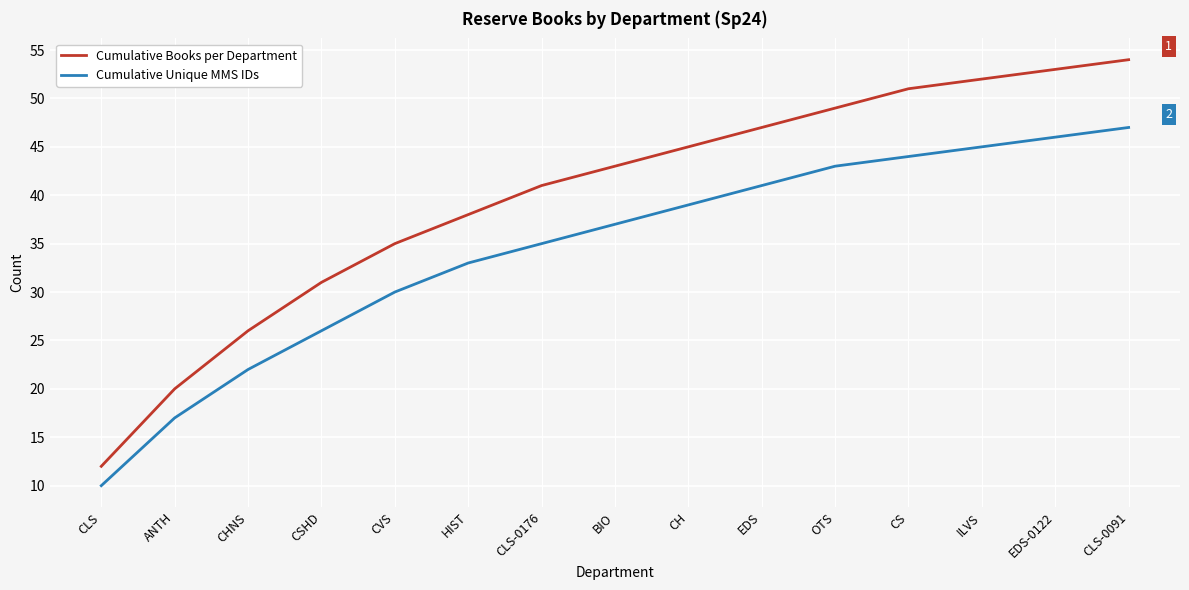

How many values in the Cumulative Unique MMS IDs series are below 37?

7